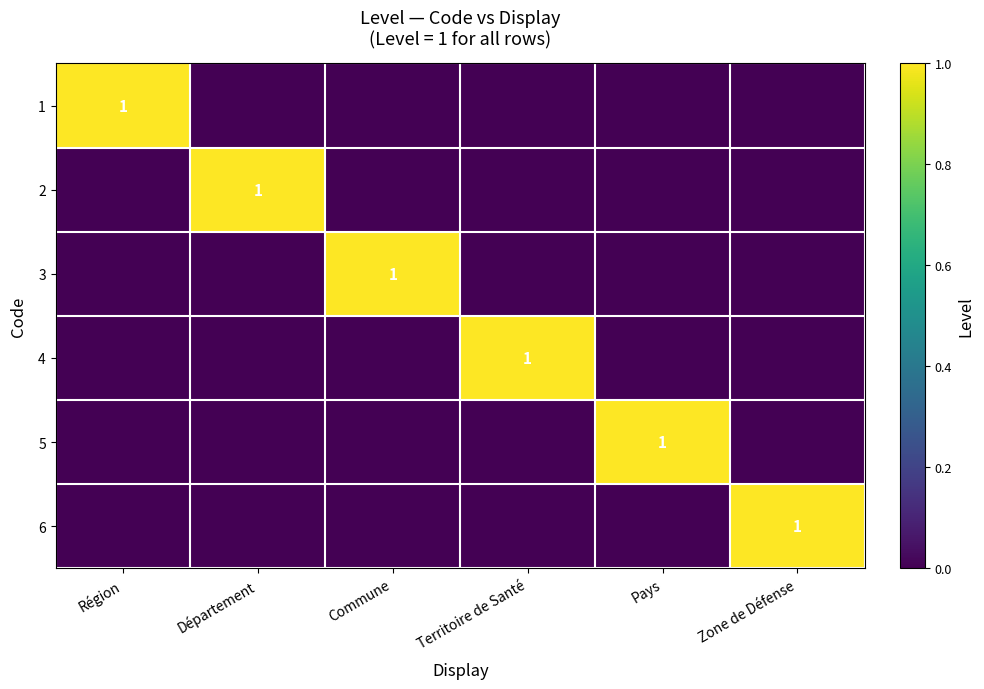

How many data points does each series have?

6